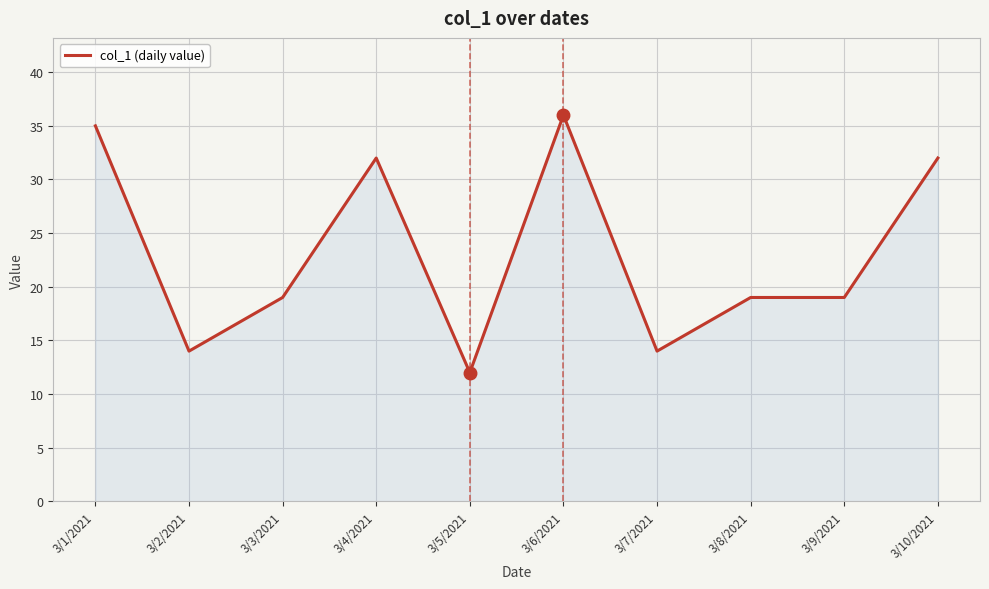

Reading right to left, list all the values displayed in this chart.

32	19	19	14	36	12	32	19	14	35